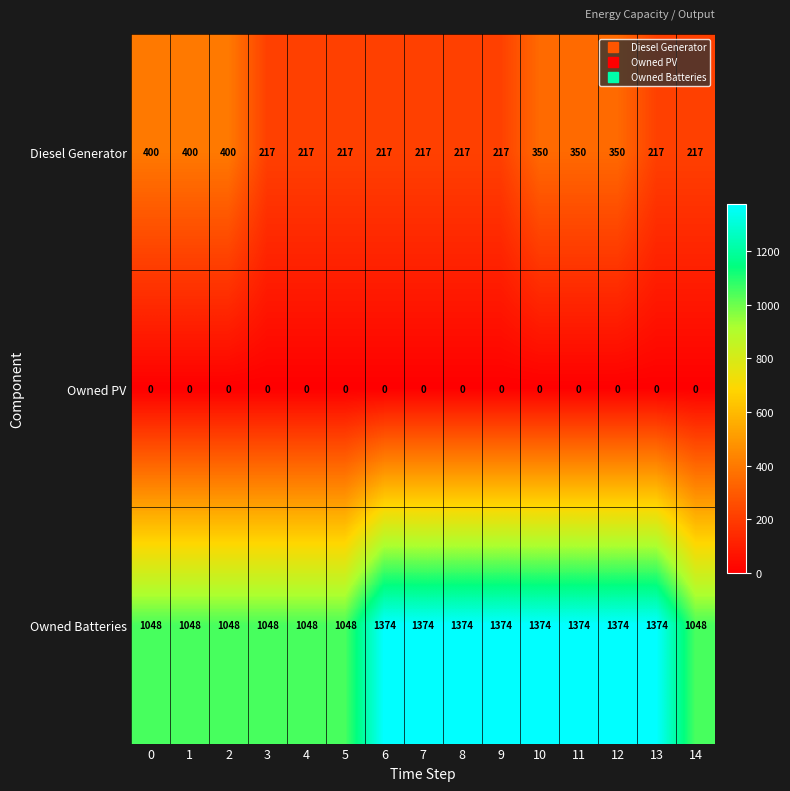

Rank the series by their maximum value, from lowest to highest.

Owned PV, Diesel Generator, Owned Batteries